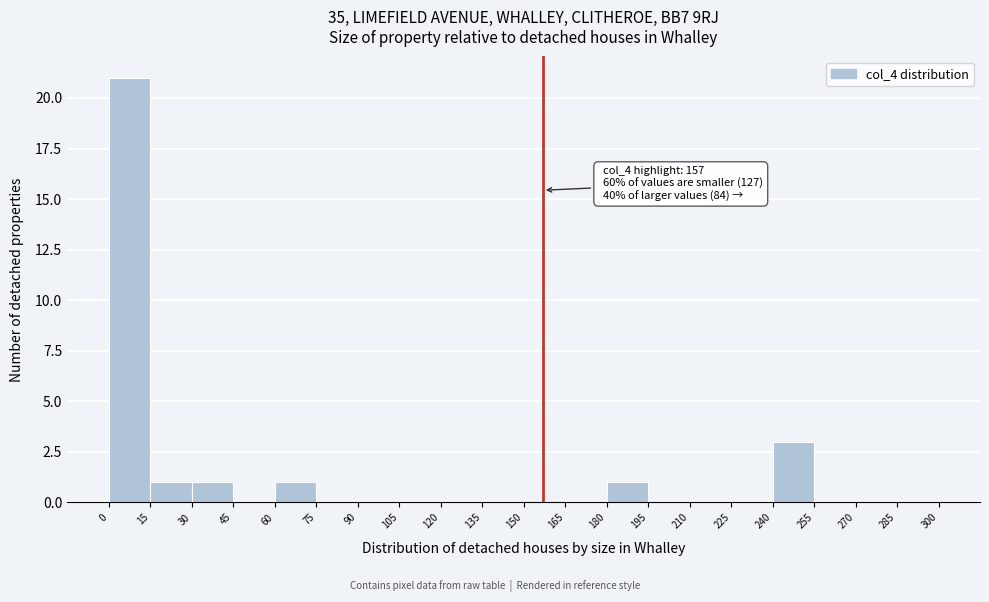

Which range on the x-axis has the tallest bar?

0 to 15